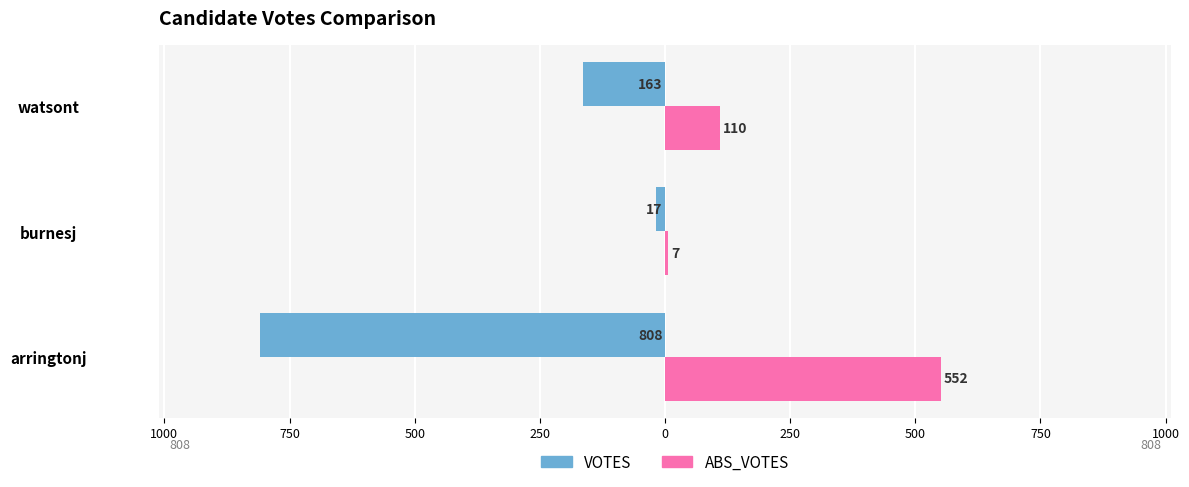

What are all the series names shown in the legend?

VOTES, ABS_VOTES